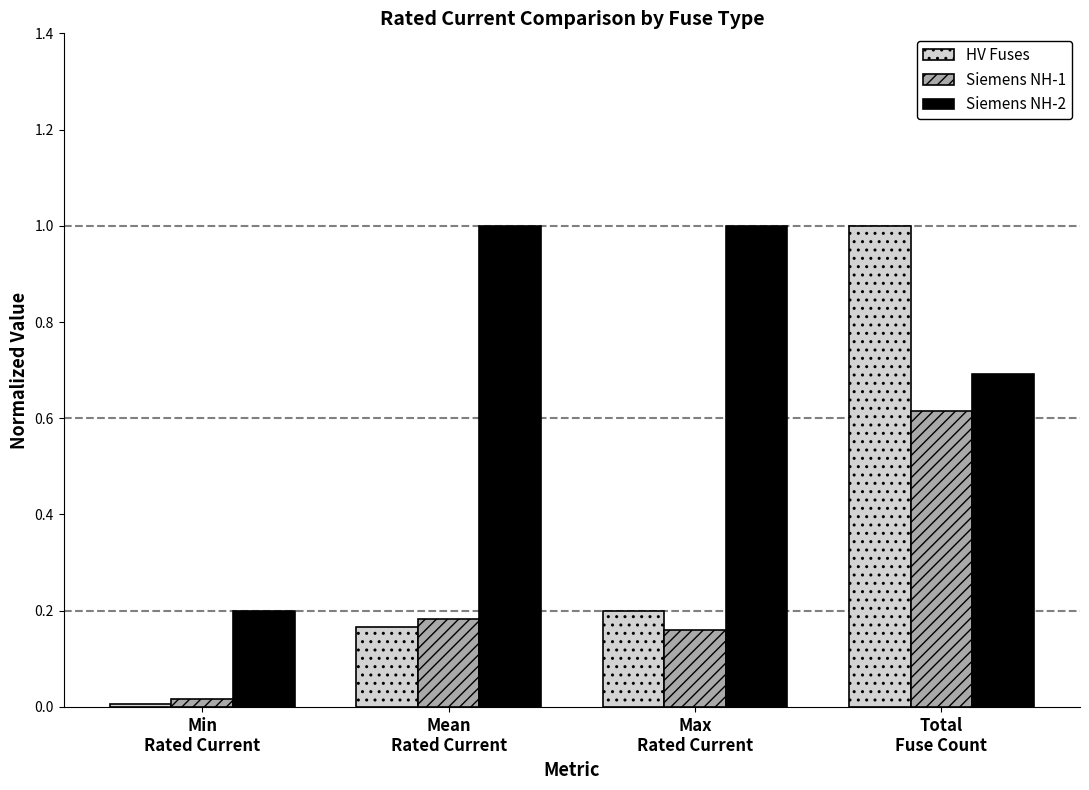

Rank the series at Total
Fuse Count from highest to lowest value.

HV Fuses, Siemens NH-2, Siemens NH-1